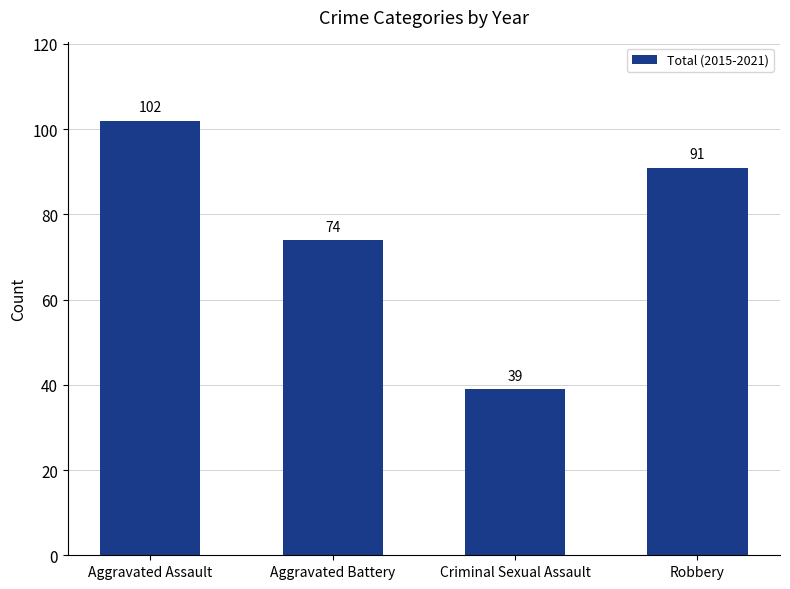

Where does the data first go above 91?

Aggravated Assault